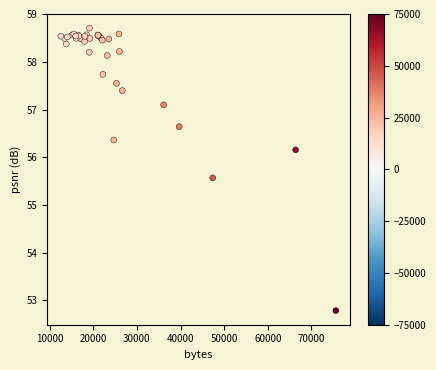

What Y value in the scatter plot is closest to 55?

55.6